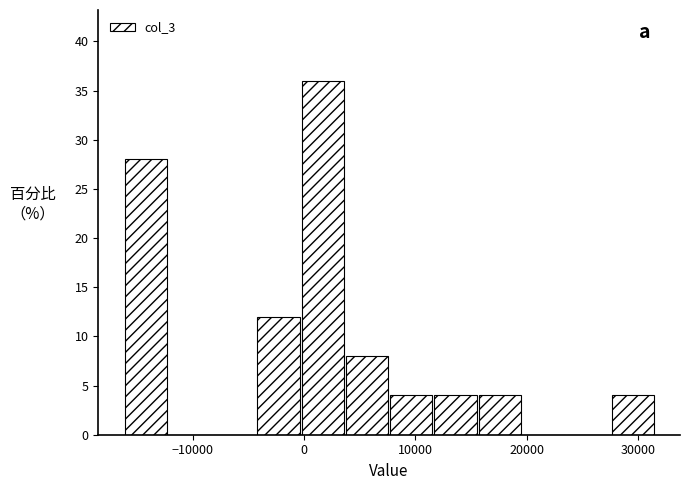

Around what value on the x-axis is the tallest bar? Give the approximate position of its centre, as read against the axis.

2000